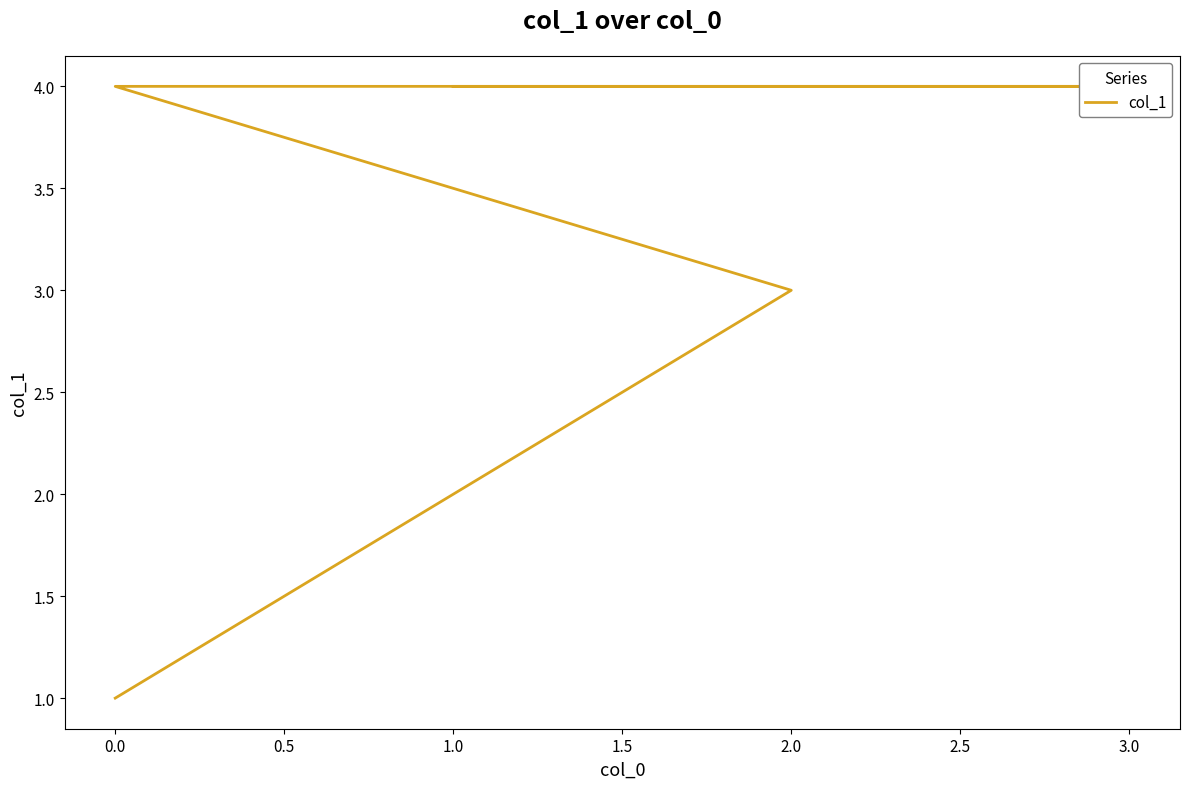

What is the difference between the values at 0.0 and 1.5?

1